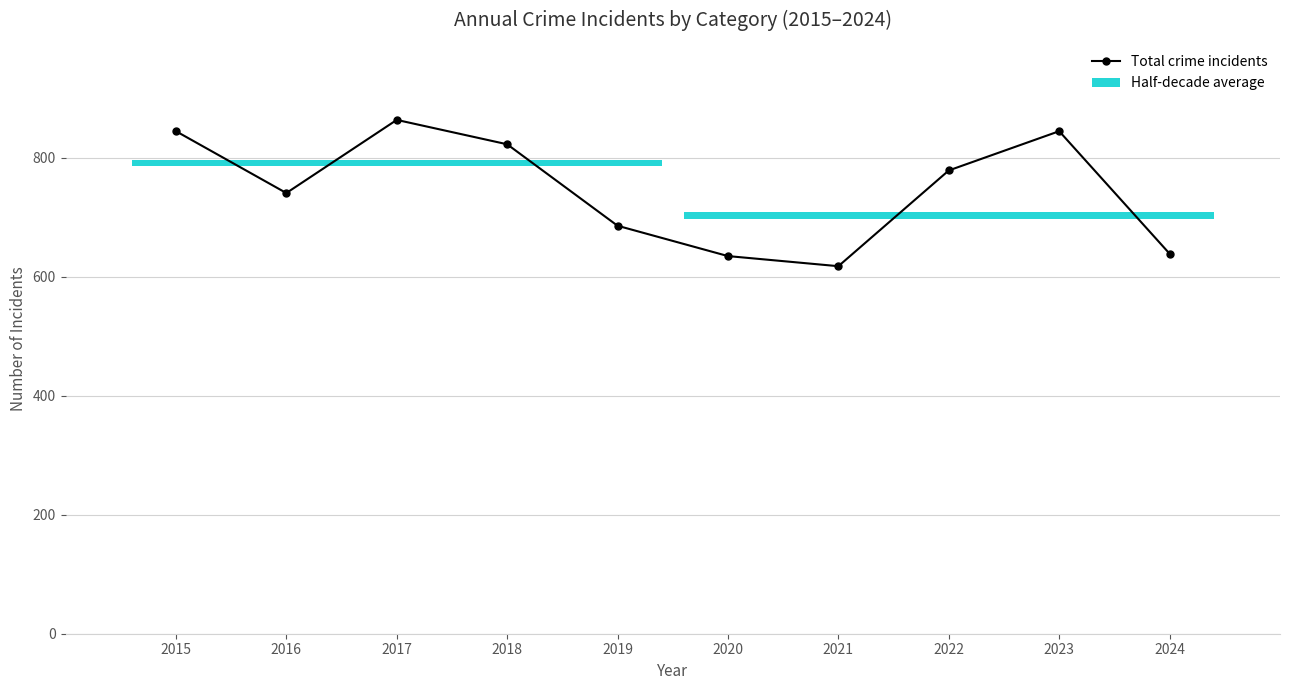

How many data points are less than 779?

5